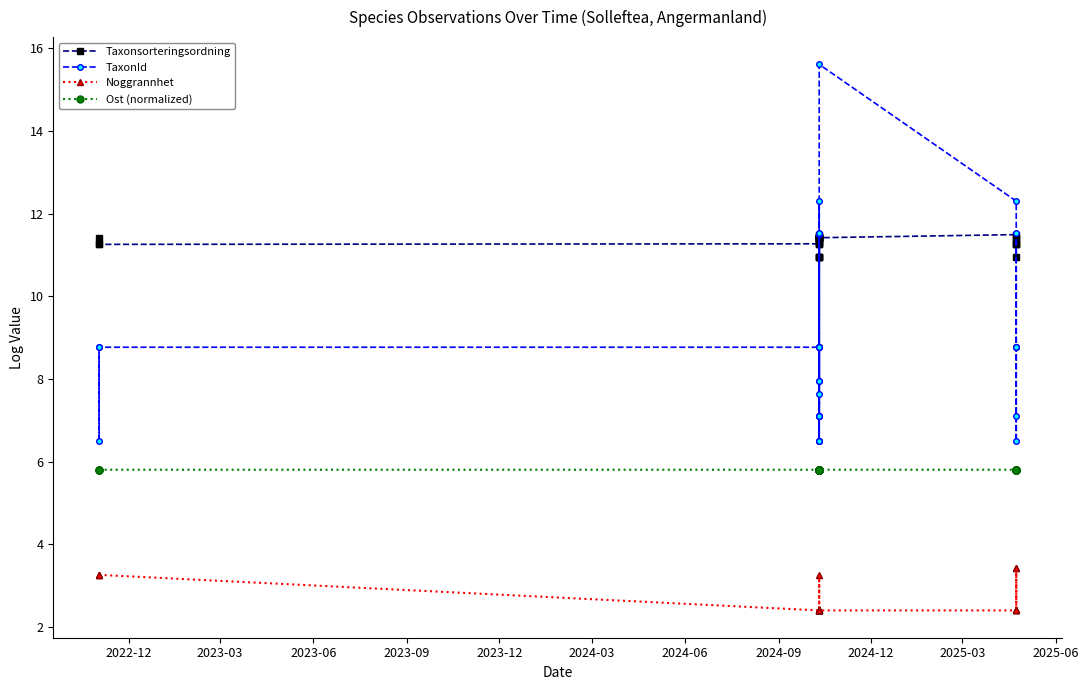

What is the label of the 26th point from the right?

2023-12